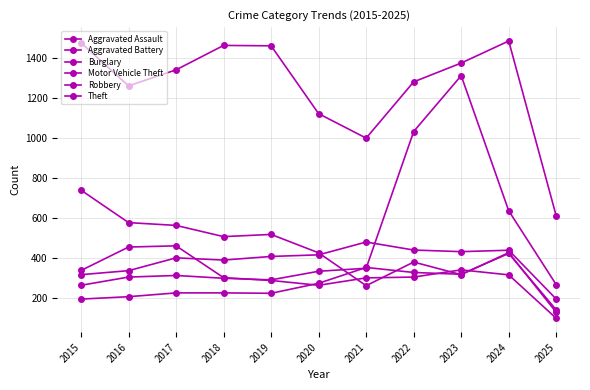

What is the approximate value of Motor Vehicle Theft at 2016, to the nearest 100?

300